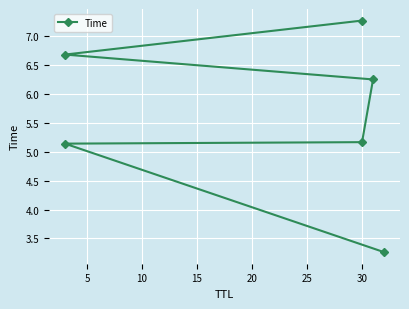

How many lines are shown in the chart?

1